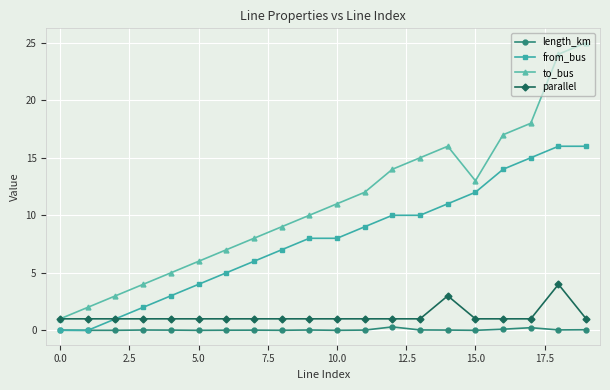

Which series has the largest total across all categories?

to_bus